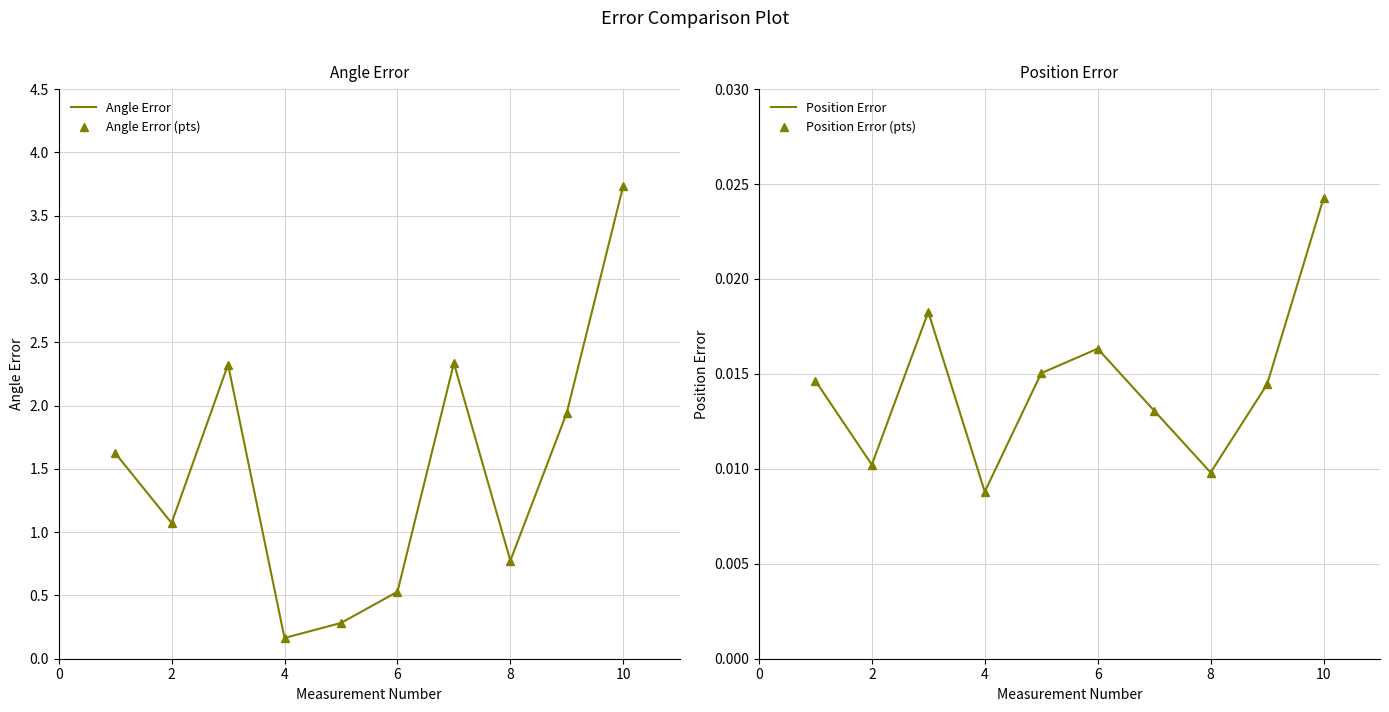

True or false: Angle Error and Position Error intersect in this chart.

False